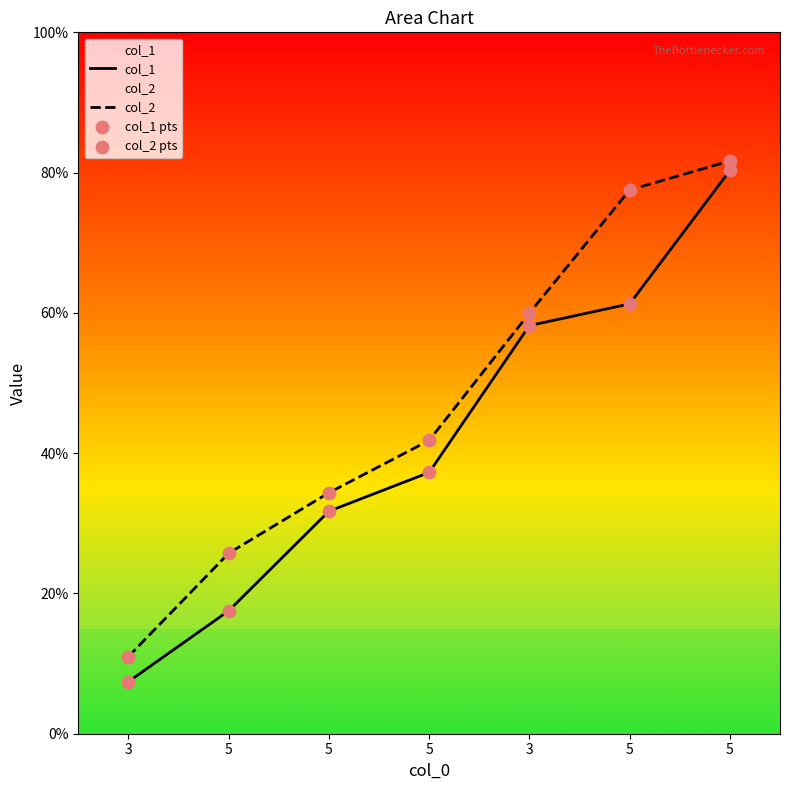

Is the value of col_2 pts at 5 greater than the value of col_2 at 3?

Yes